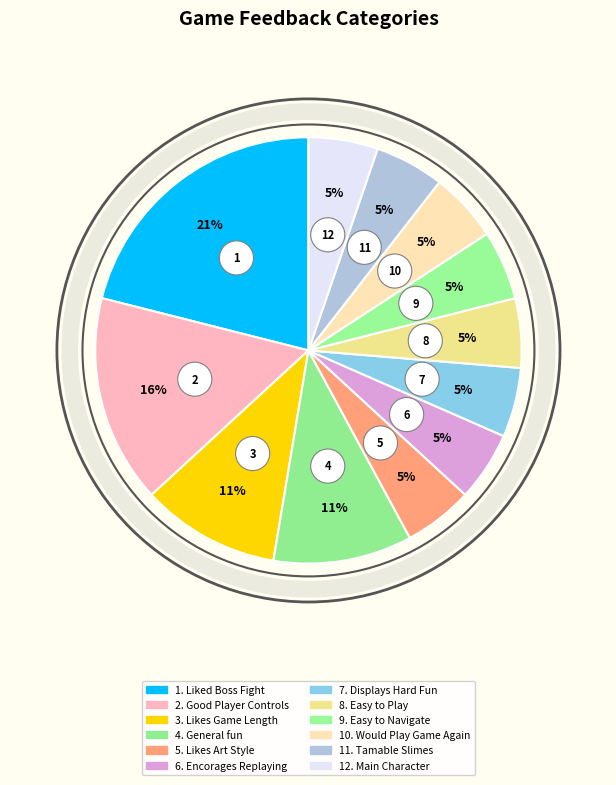

Is the sum of Would Play Game Again and Easy to Play greater than half?

No